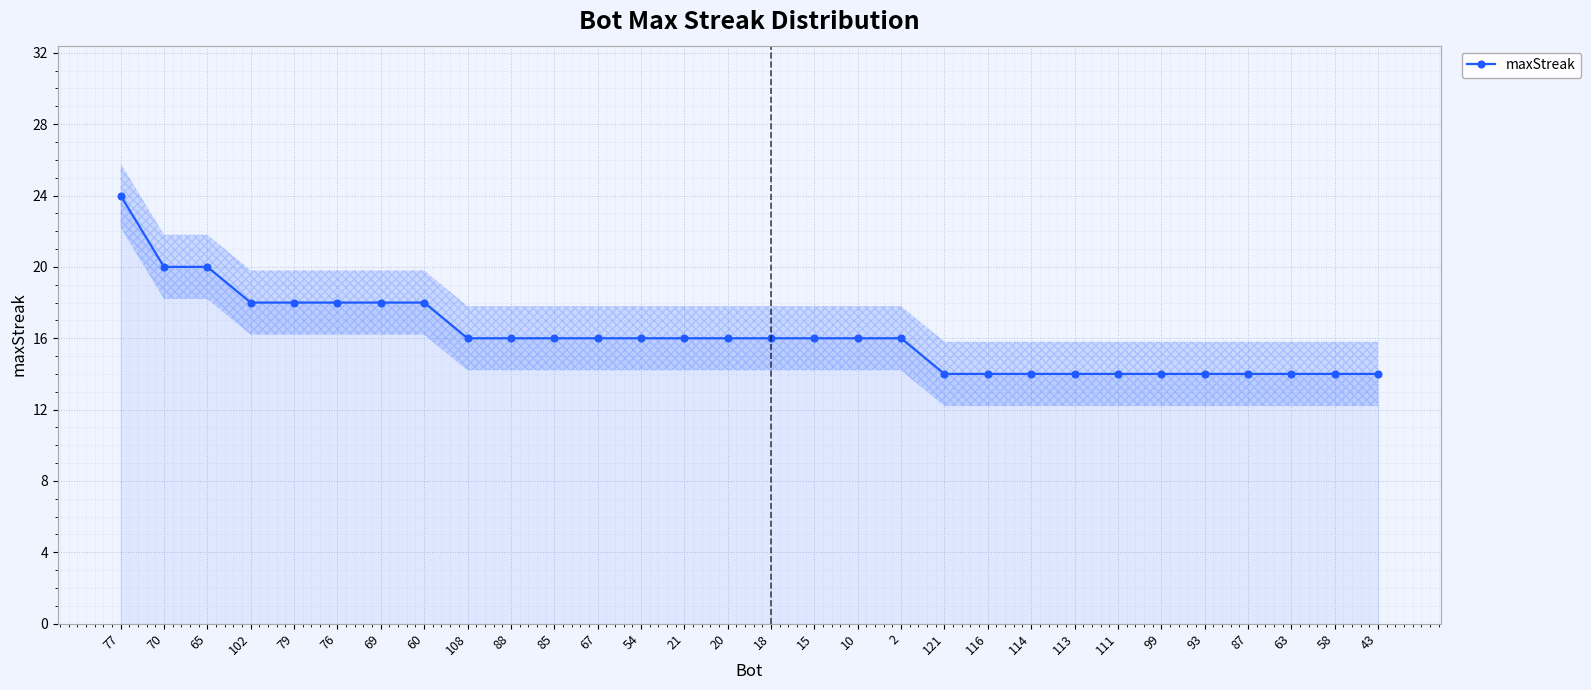

The value at 85 is 28. True or false?

False